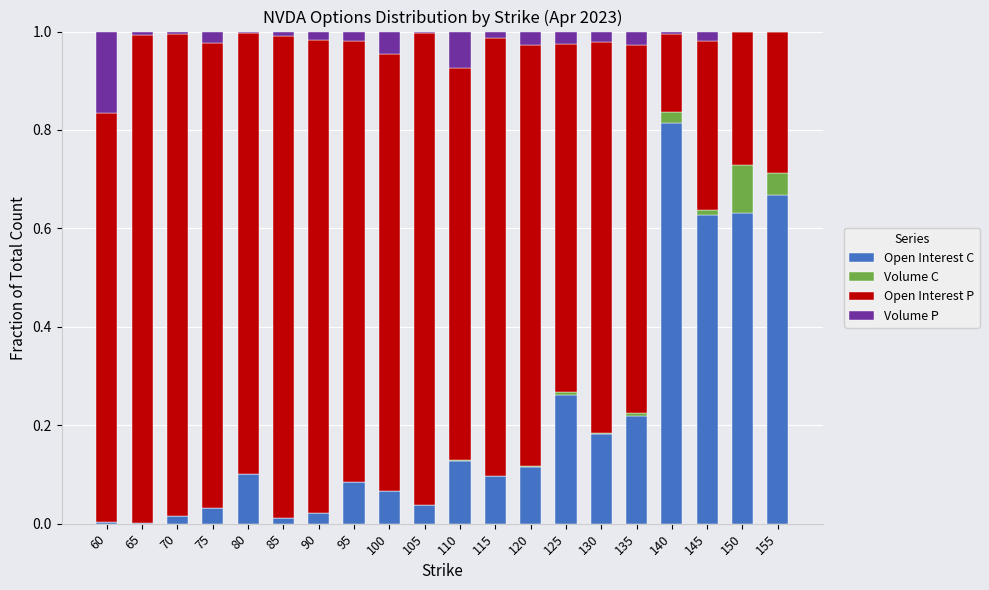

True or false: Open Interest C has a value of 0.0 at 115.

False